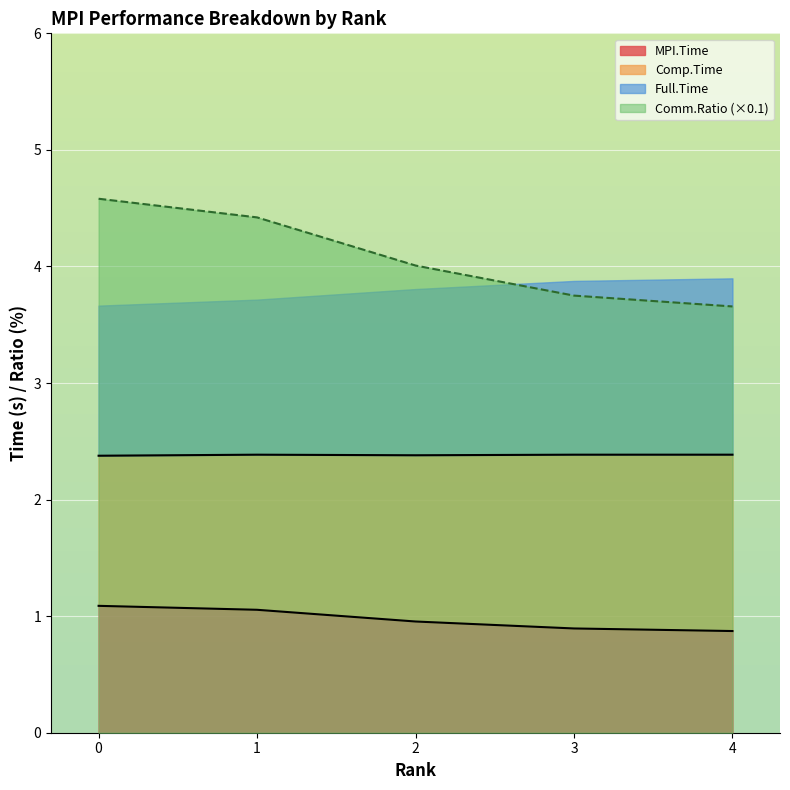

Is the value of Comm.Ratio (×0.1) at 3 greater than the value of MPI.Time at 4?

Yes